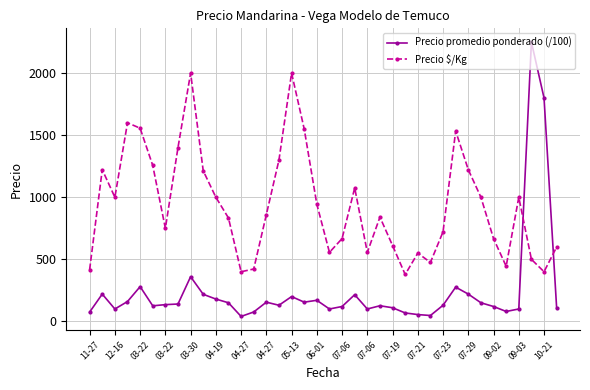

How many lines are shown in the chart?

2